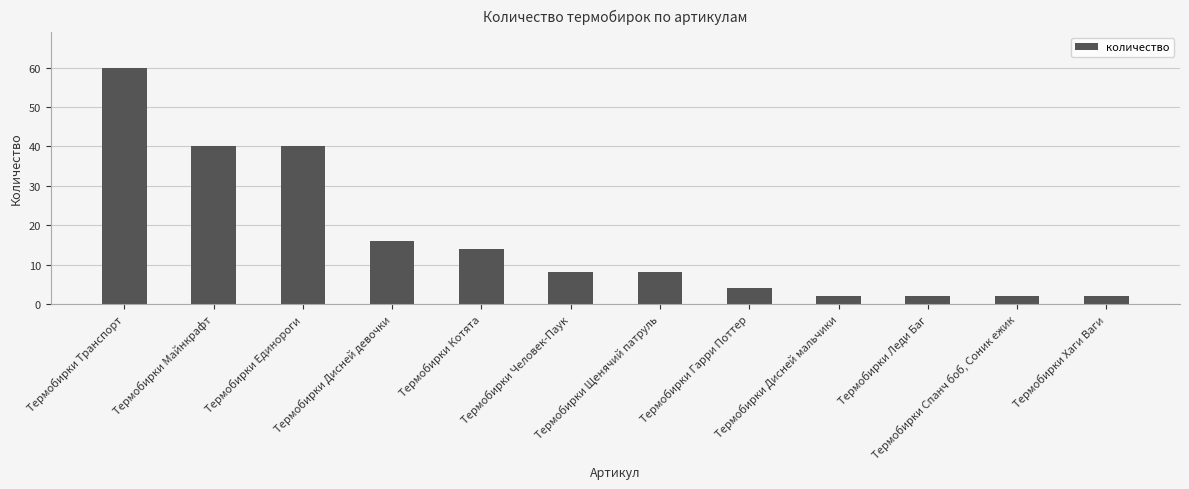

What is the maximum value shown in the chart?

60